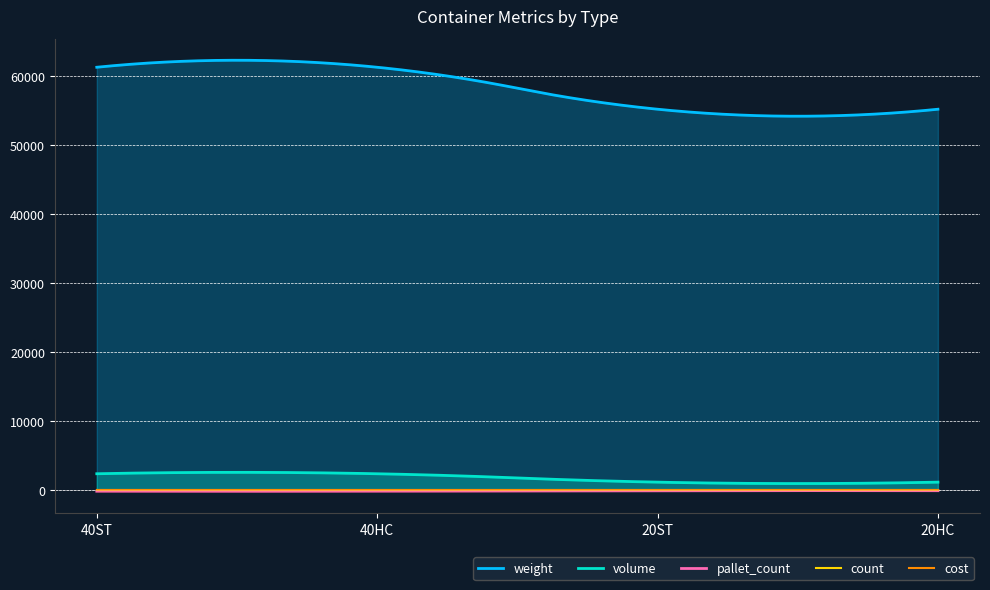

True or false: pallet_count and count cross at least once.

False